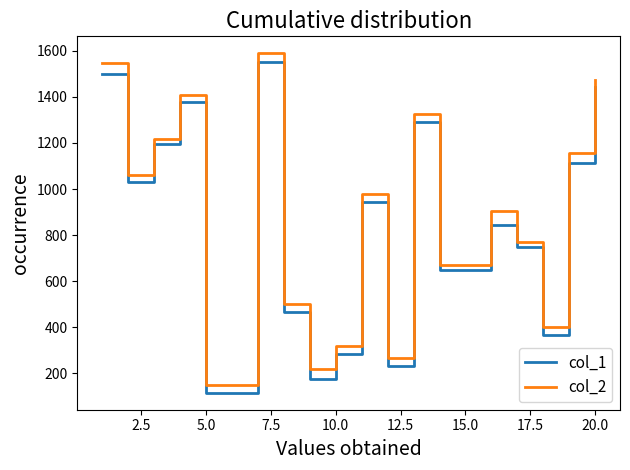

What is the maximum value for col_1?

1551